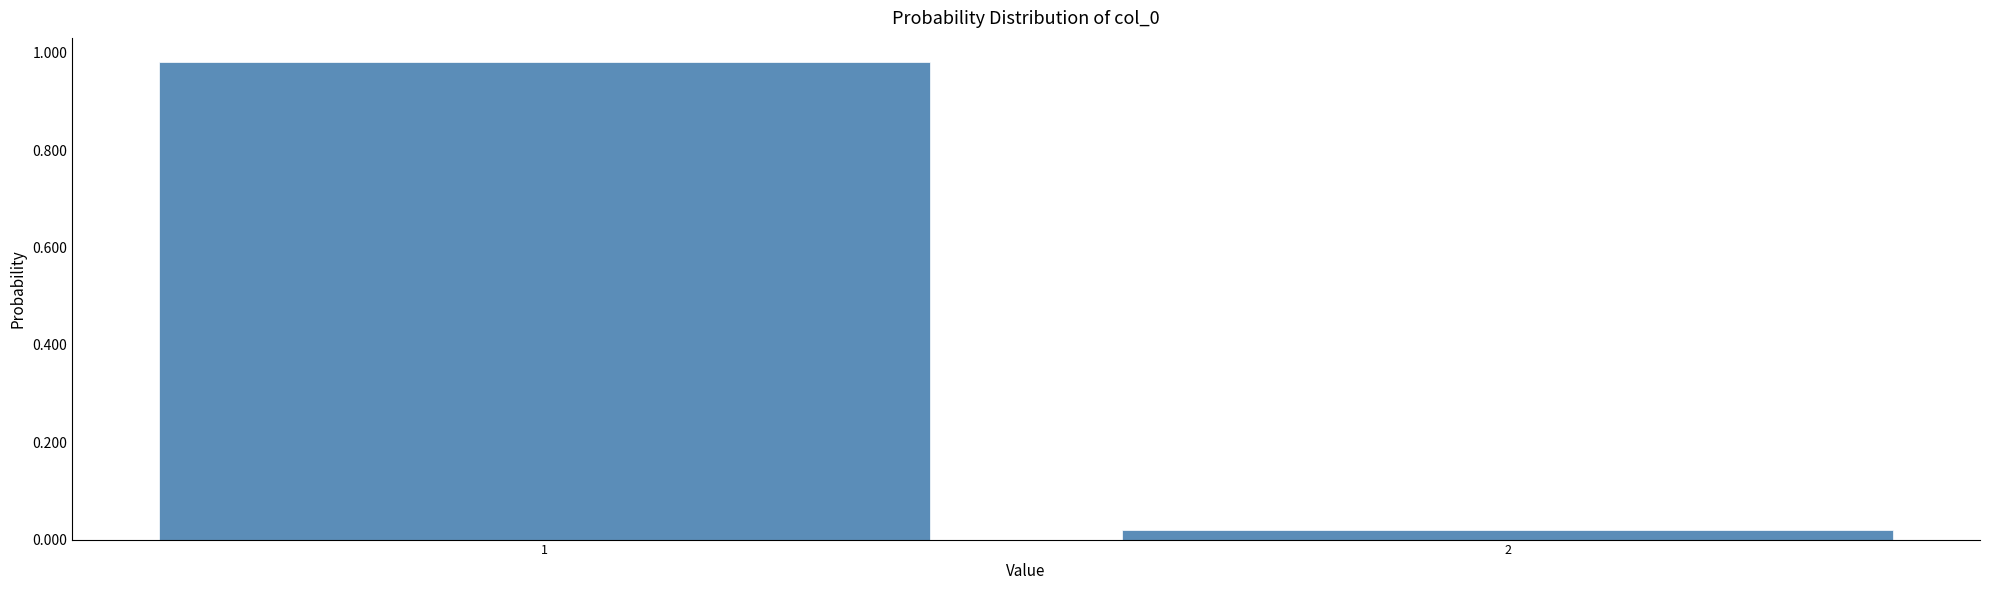

Rank the categories by value from lowest to highest.

2, 1